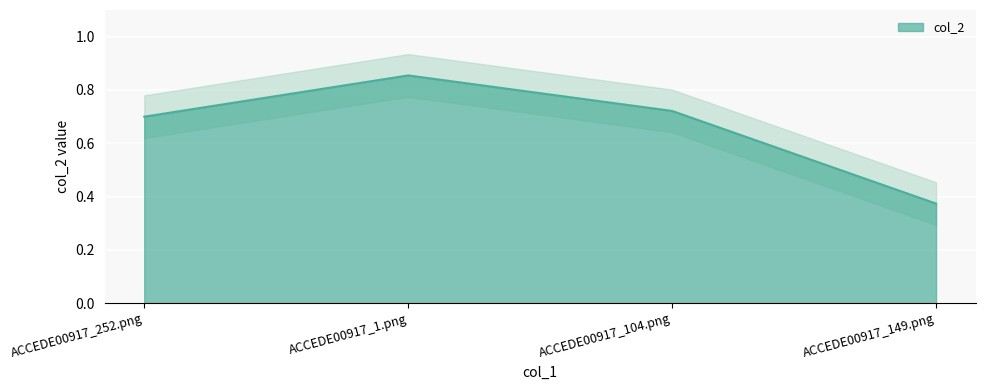

The chart shows a value of 0.7 at ACCEDE00917_252.png. True or false?

True